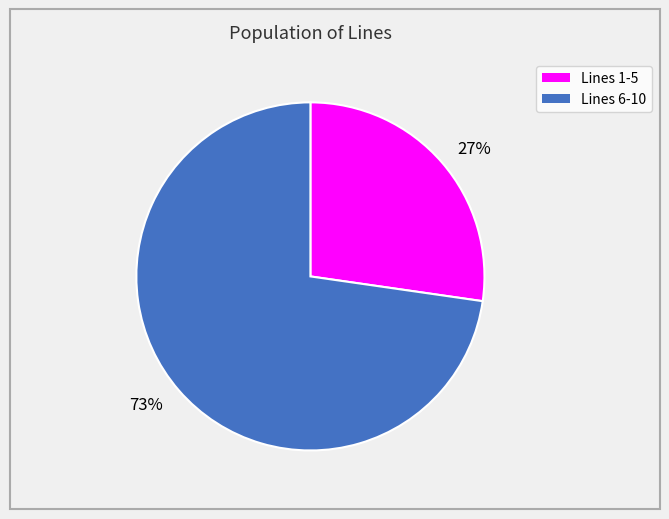

The 27% slice represents 34% of the pie. True or false?

False